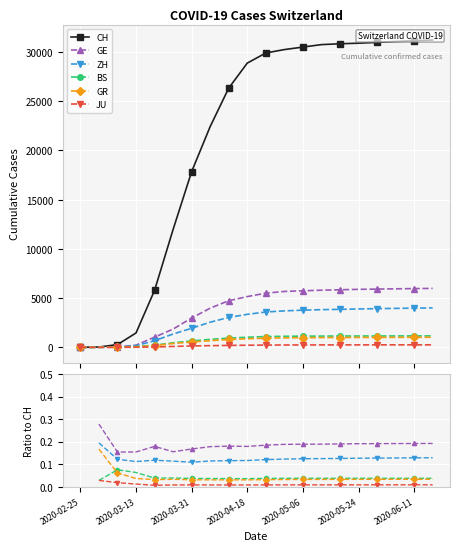

Is the value of GE at 15 greater than the value of GR at 2020-03-13?

Yes